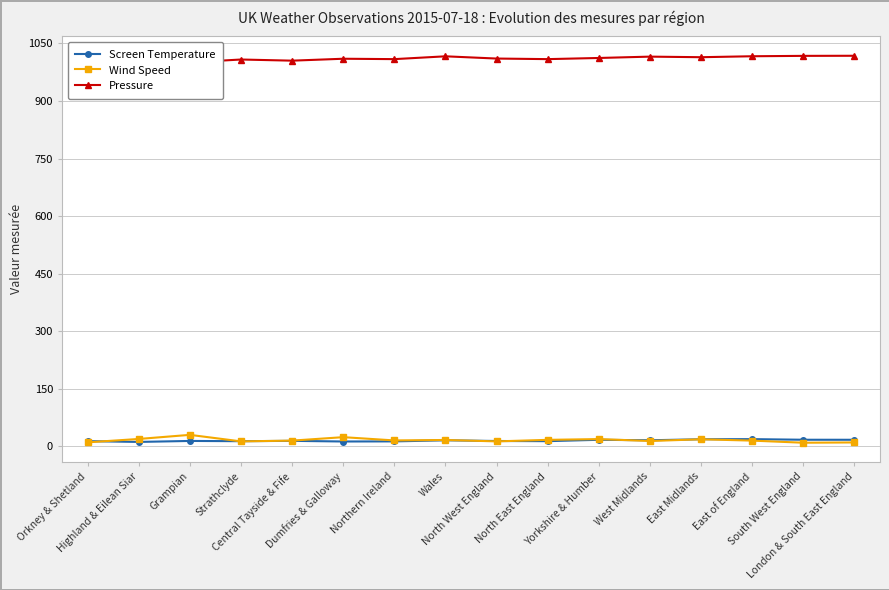

How many series are shown in this chart?

3